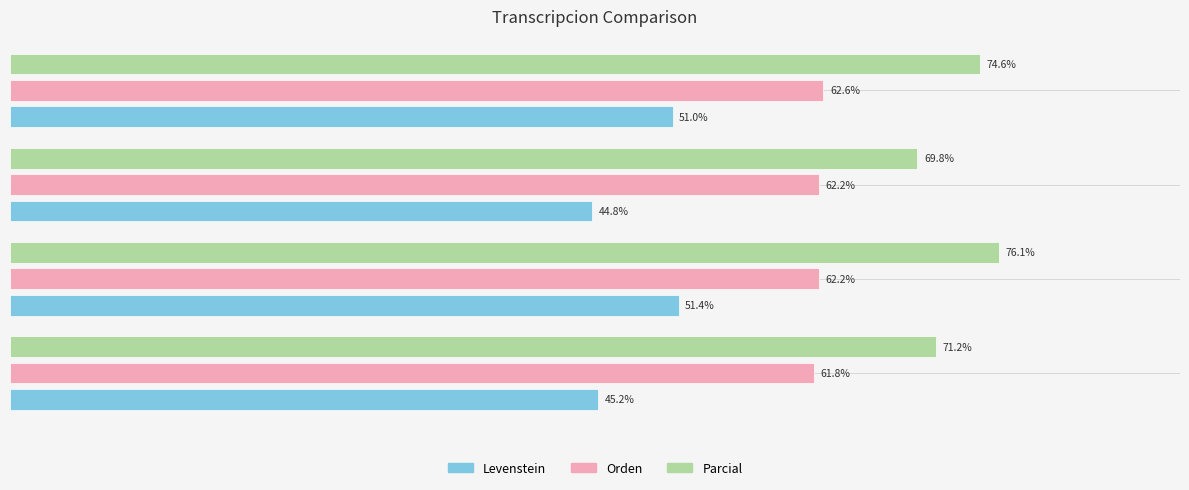

Rank the series by their average value, from lowest to highest.

Levenstein, Orden, Parcial